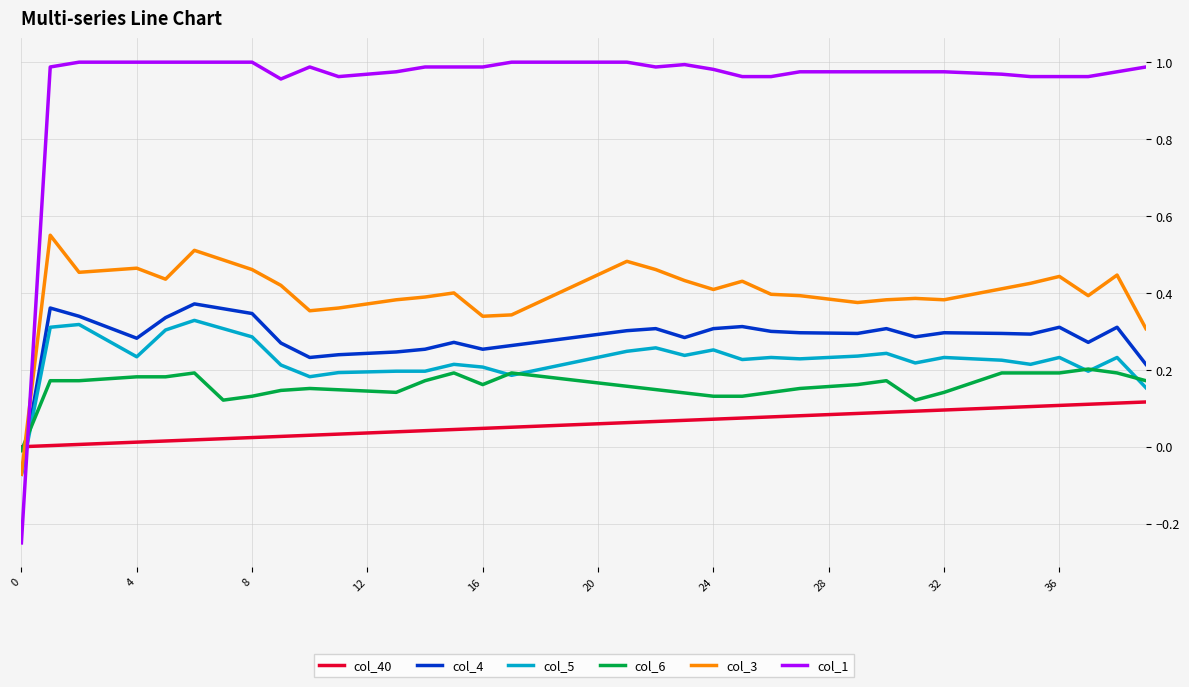

Which series has the largest total across all categories?

col_1